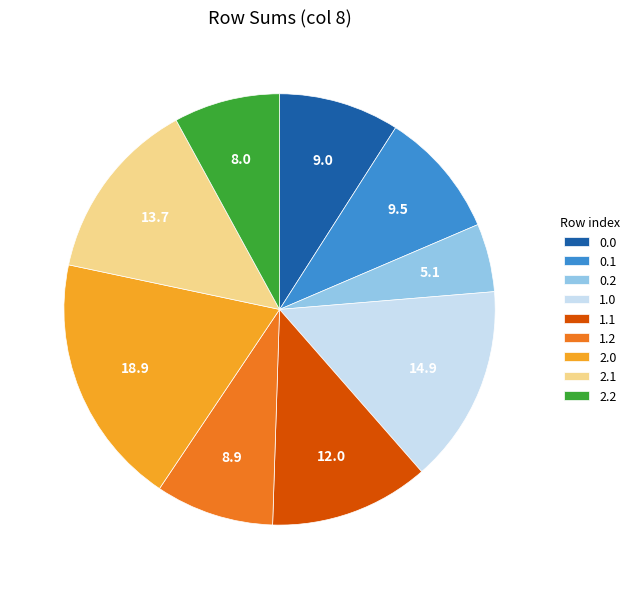

Do 2.1 and 1.0 together represent more than half of the pie?

No